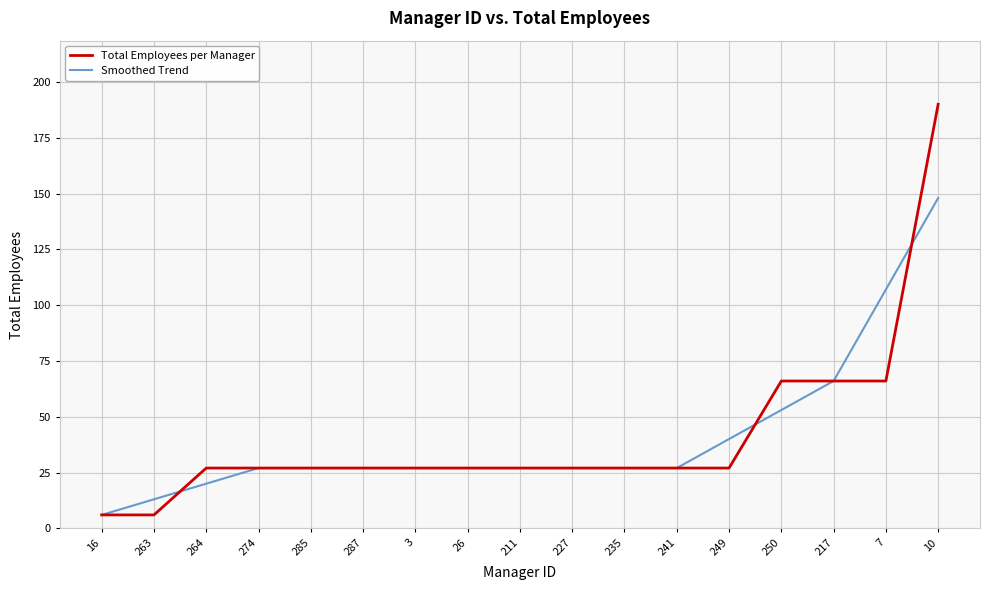

At which label is Smoothed Trend closest to 77?

217